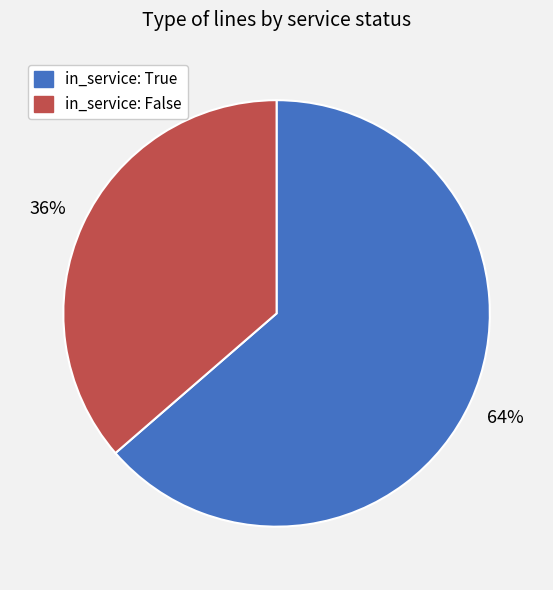

To the nearest percent, what is the average slice percentage?

50%